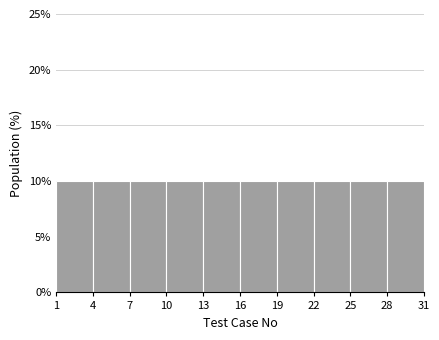

Reading left to right, transcribe this chart: for each bar, give the range it covers on the x-axis and its height. The values are not printed on the chart, so give them approximately, as read against the axis.

1 to 4: 10
4 to 7: 10
7 to 10: 10
10 to 13: 10
13 to 16: 10
16 to 19: 10
19 to 22: 10
22 to 25: 10
25 to 28: 10
28 to 31: 10